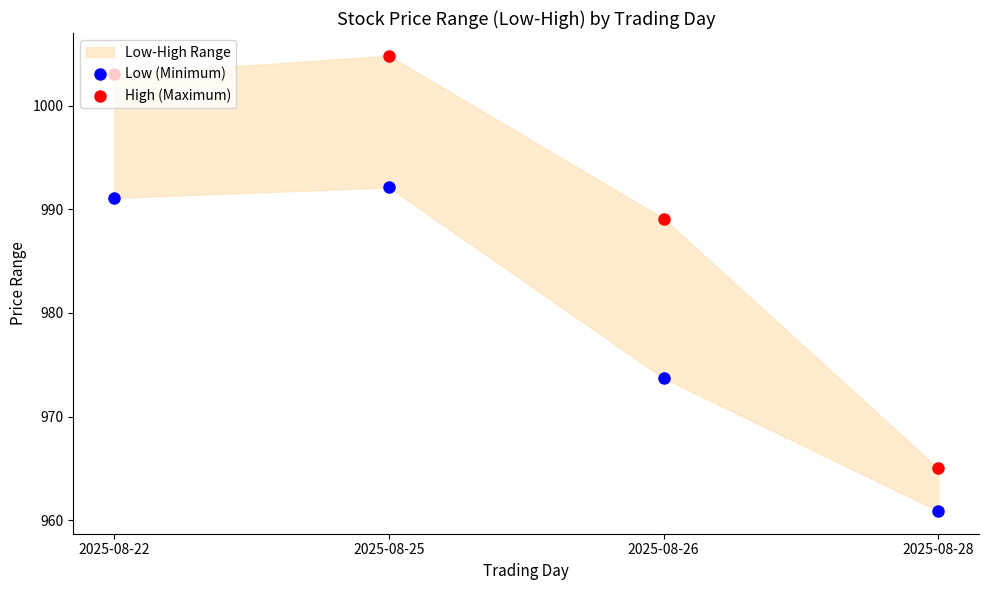

Which series contains the highest Y value?

High (Maximum)